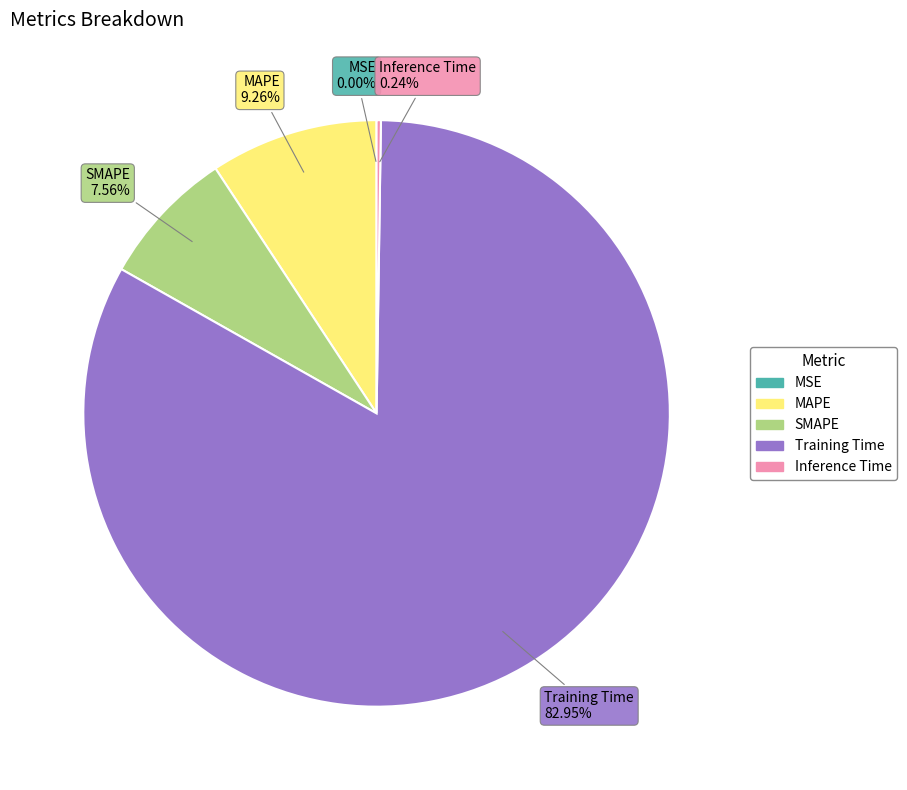

Which category has the biggest portion of the pie?

Training Time